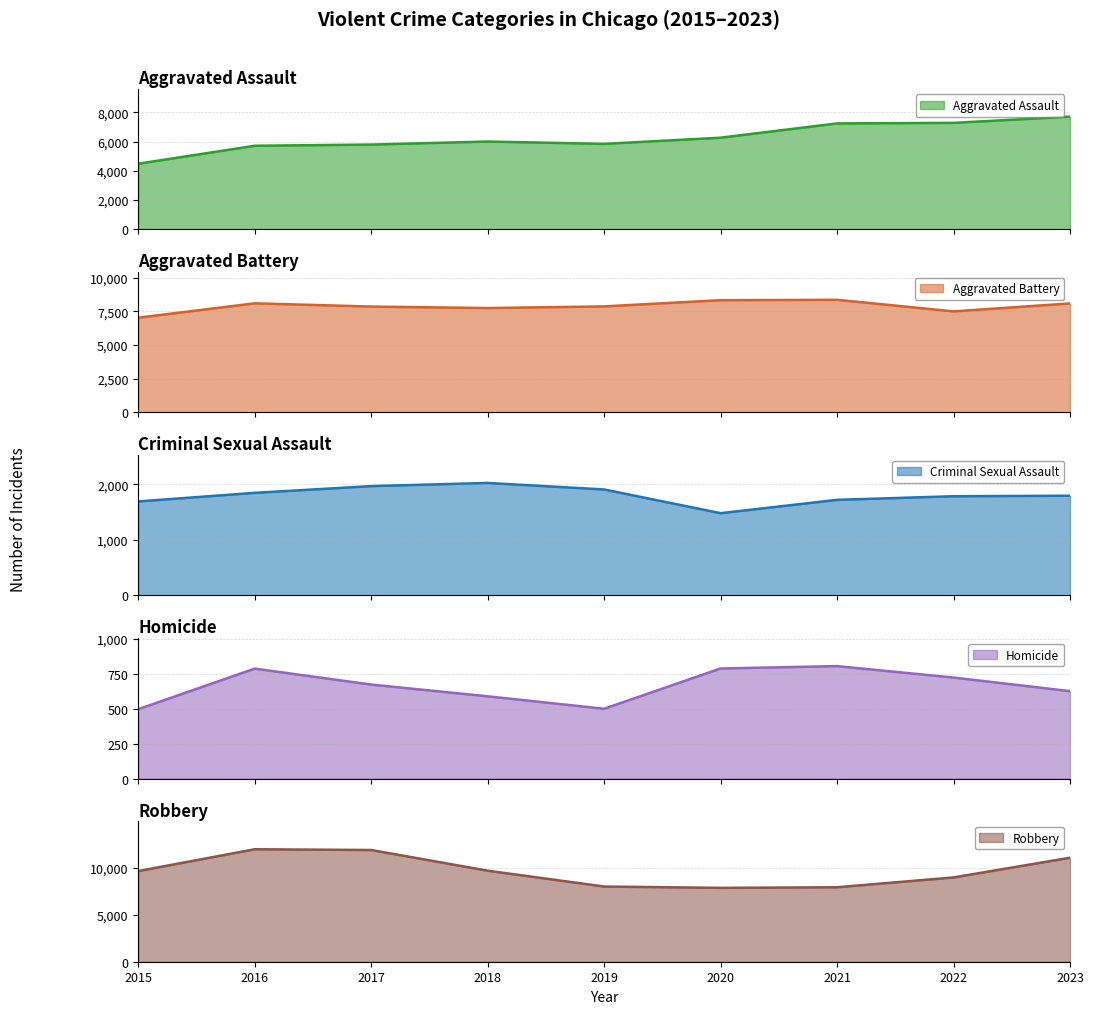

At how many categories does at least one series exceed 11007?

3